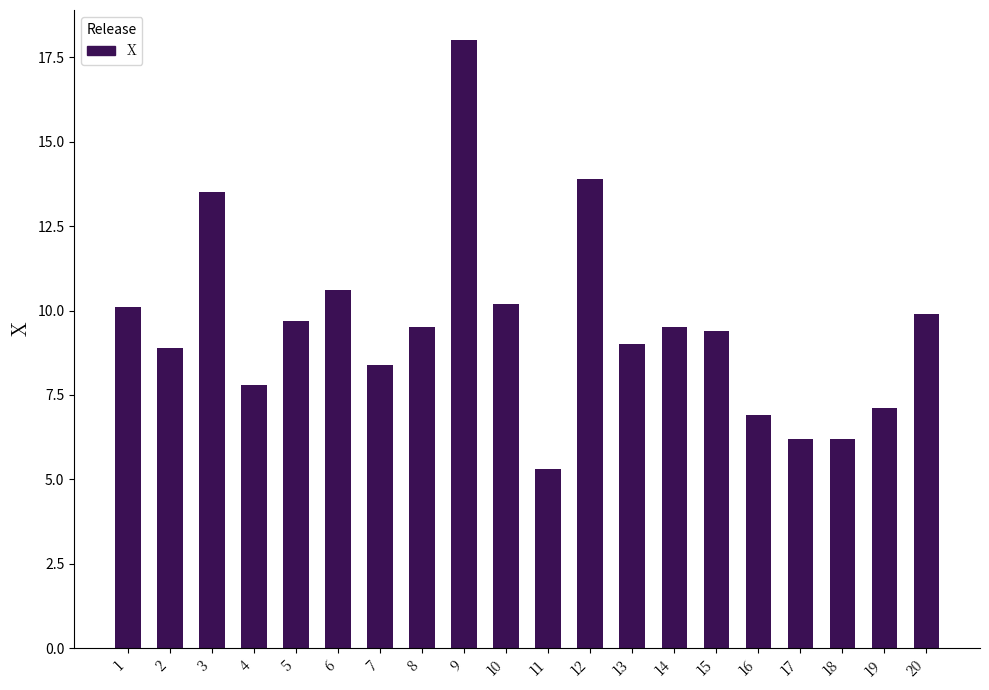

The value at 7 is 3.3. True or false?

False